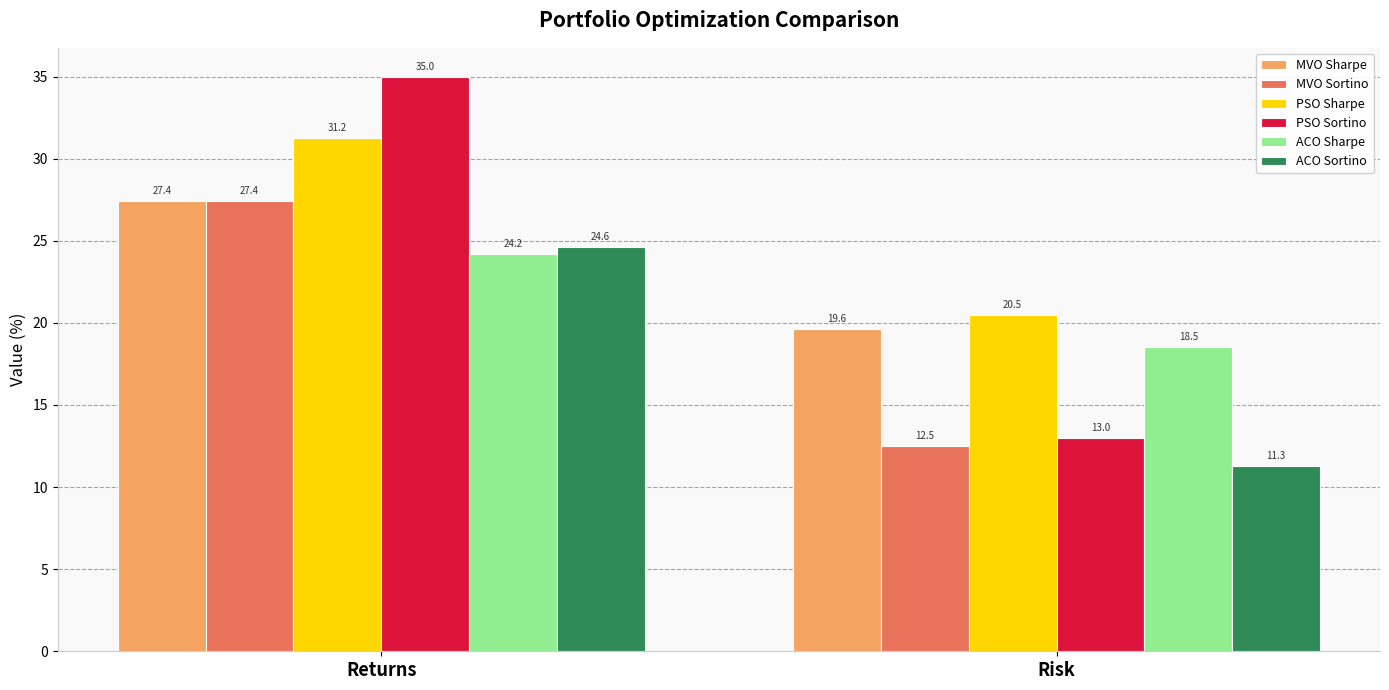

Read the ACO Sharpe value at Risk.

18.5